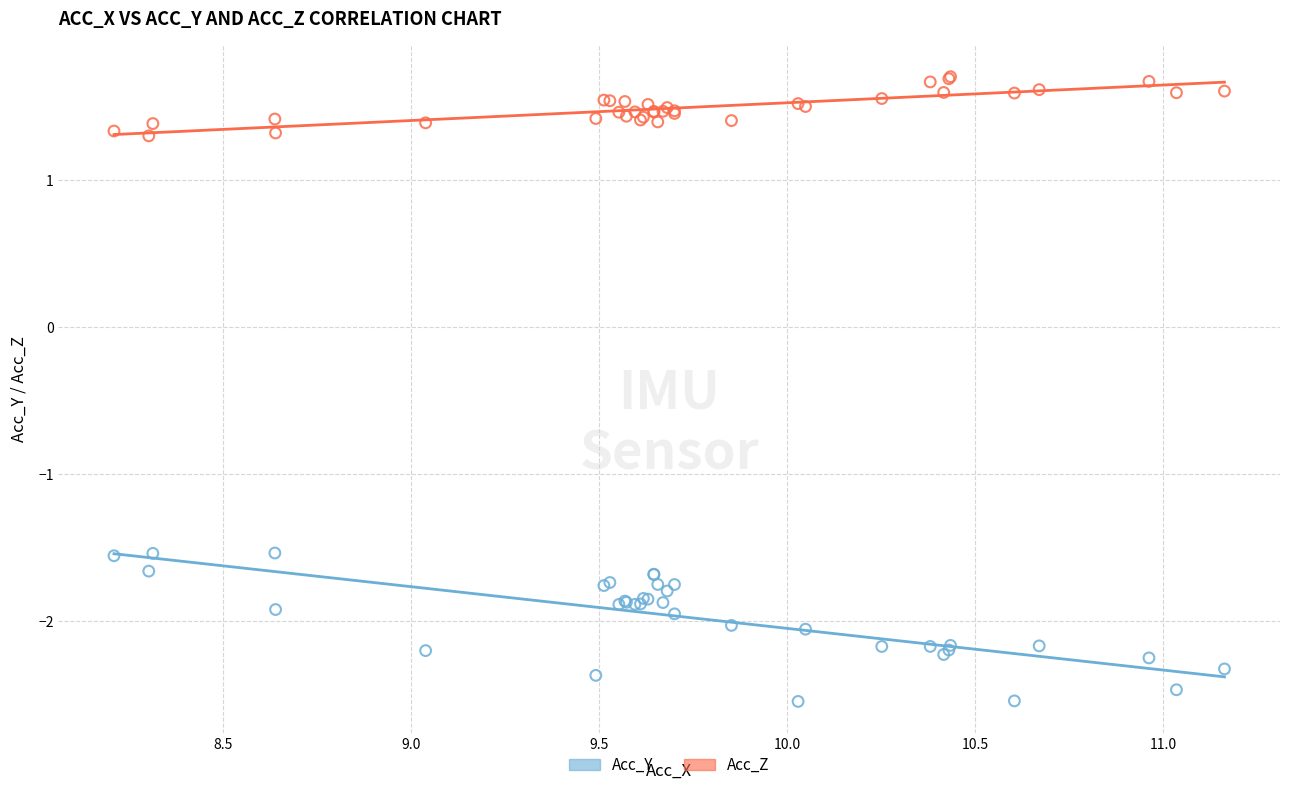

Which series has the widest spread of Y values?

Acc_Y